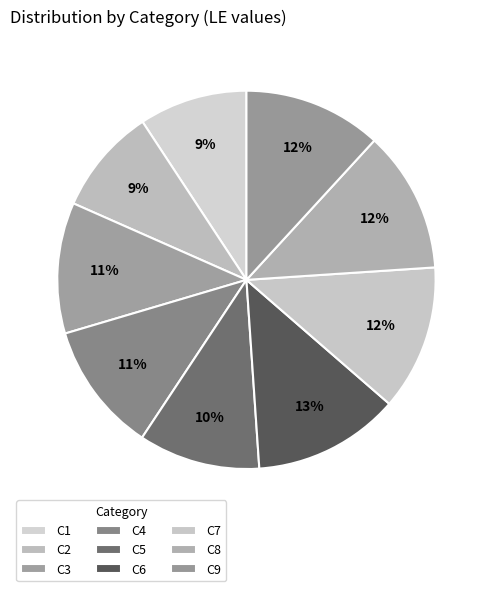

How many segments does this pie chart have?

9